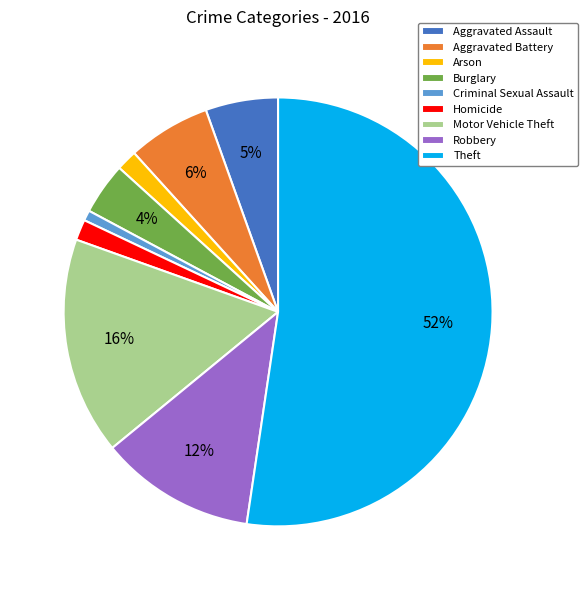

To the nearest percent, what portion does Burglary represent?

4%